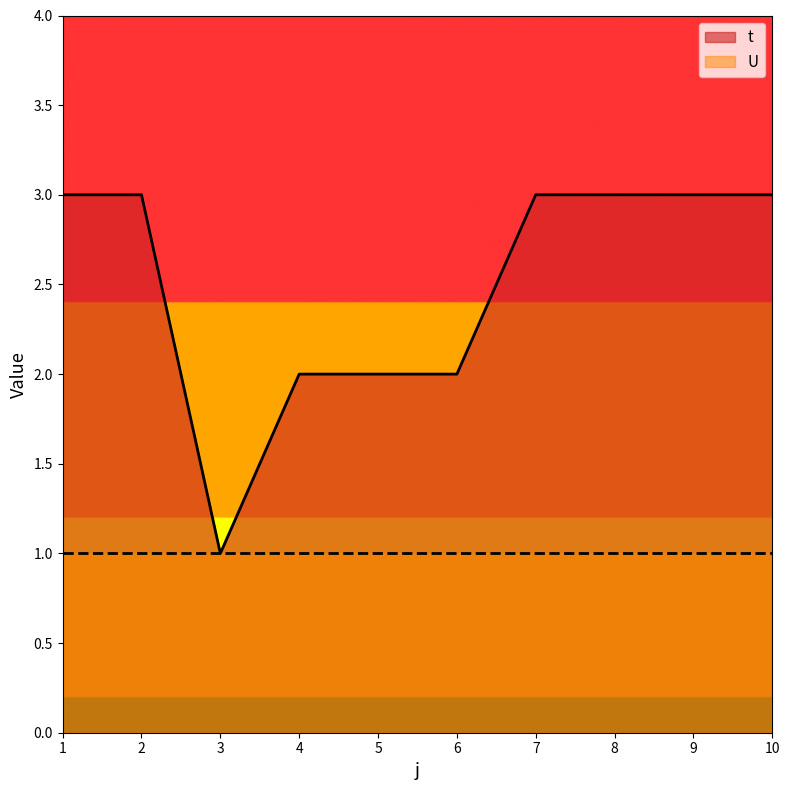

What is the value of the 10th point from the left?

3